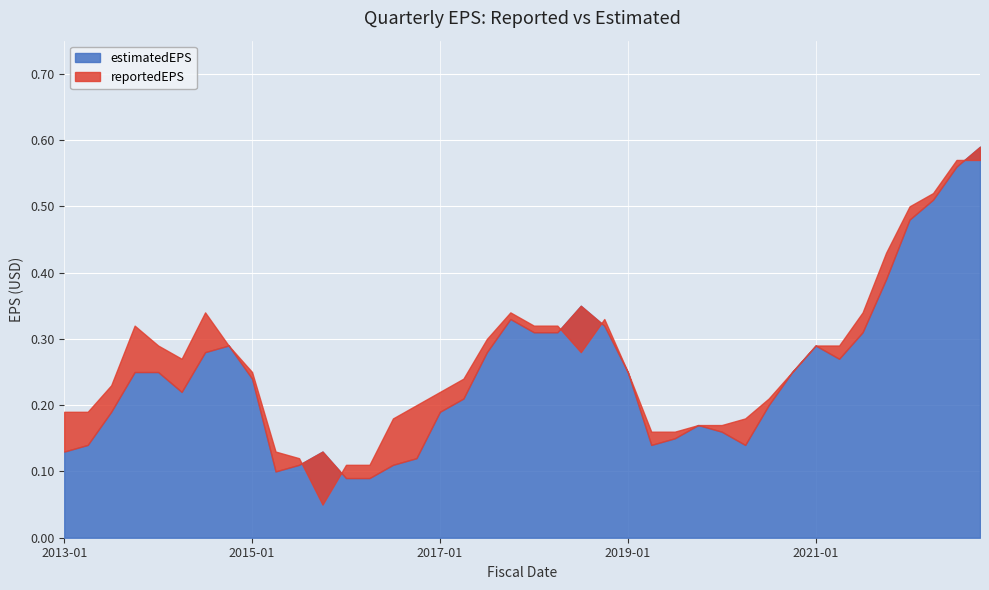

What are all the series names shown in the legend?

reportedEPS, estimatedEPS